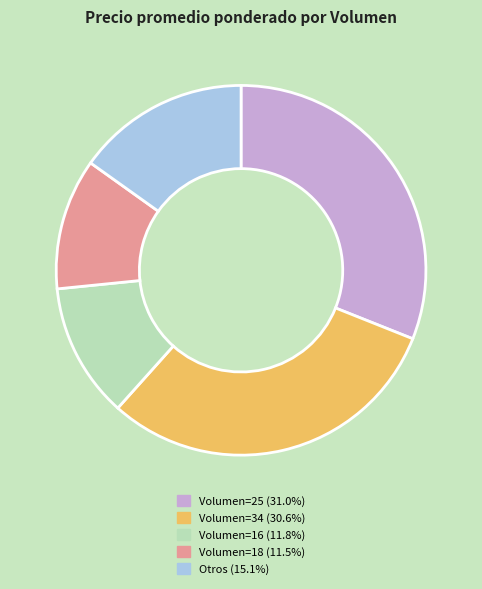

Is there a majority slice in this chart?

No